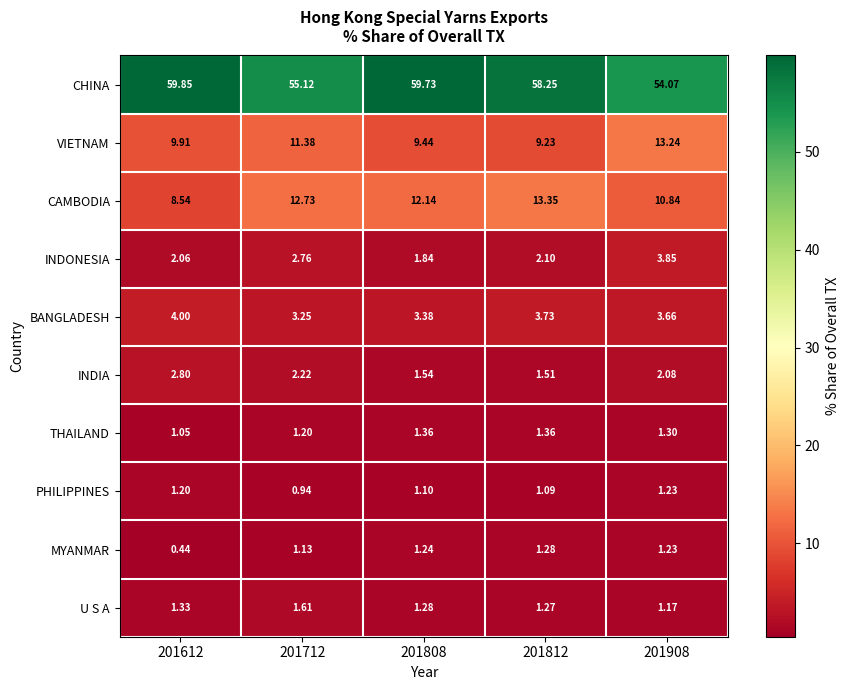

Which series changed the most between 201808 and 201908?

CHINA